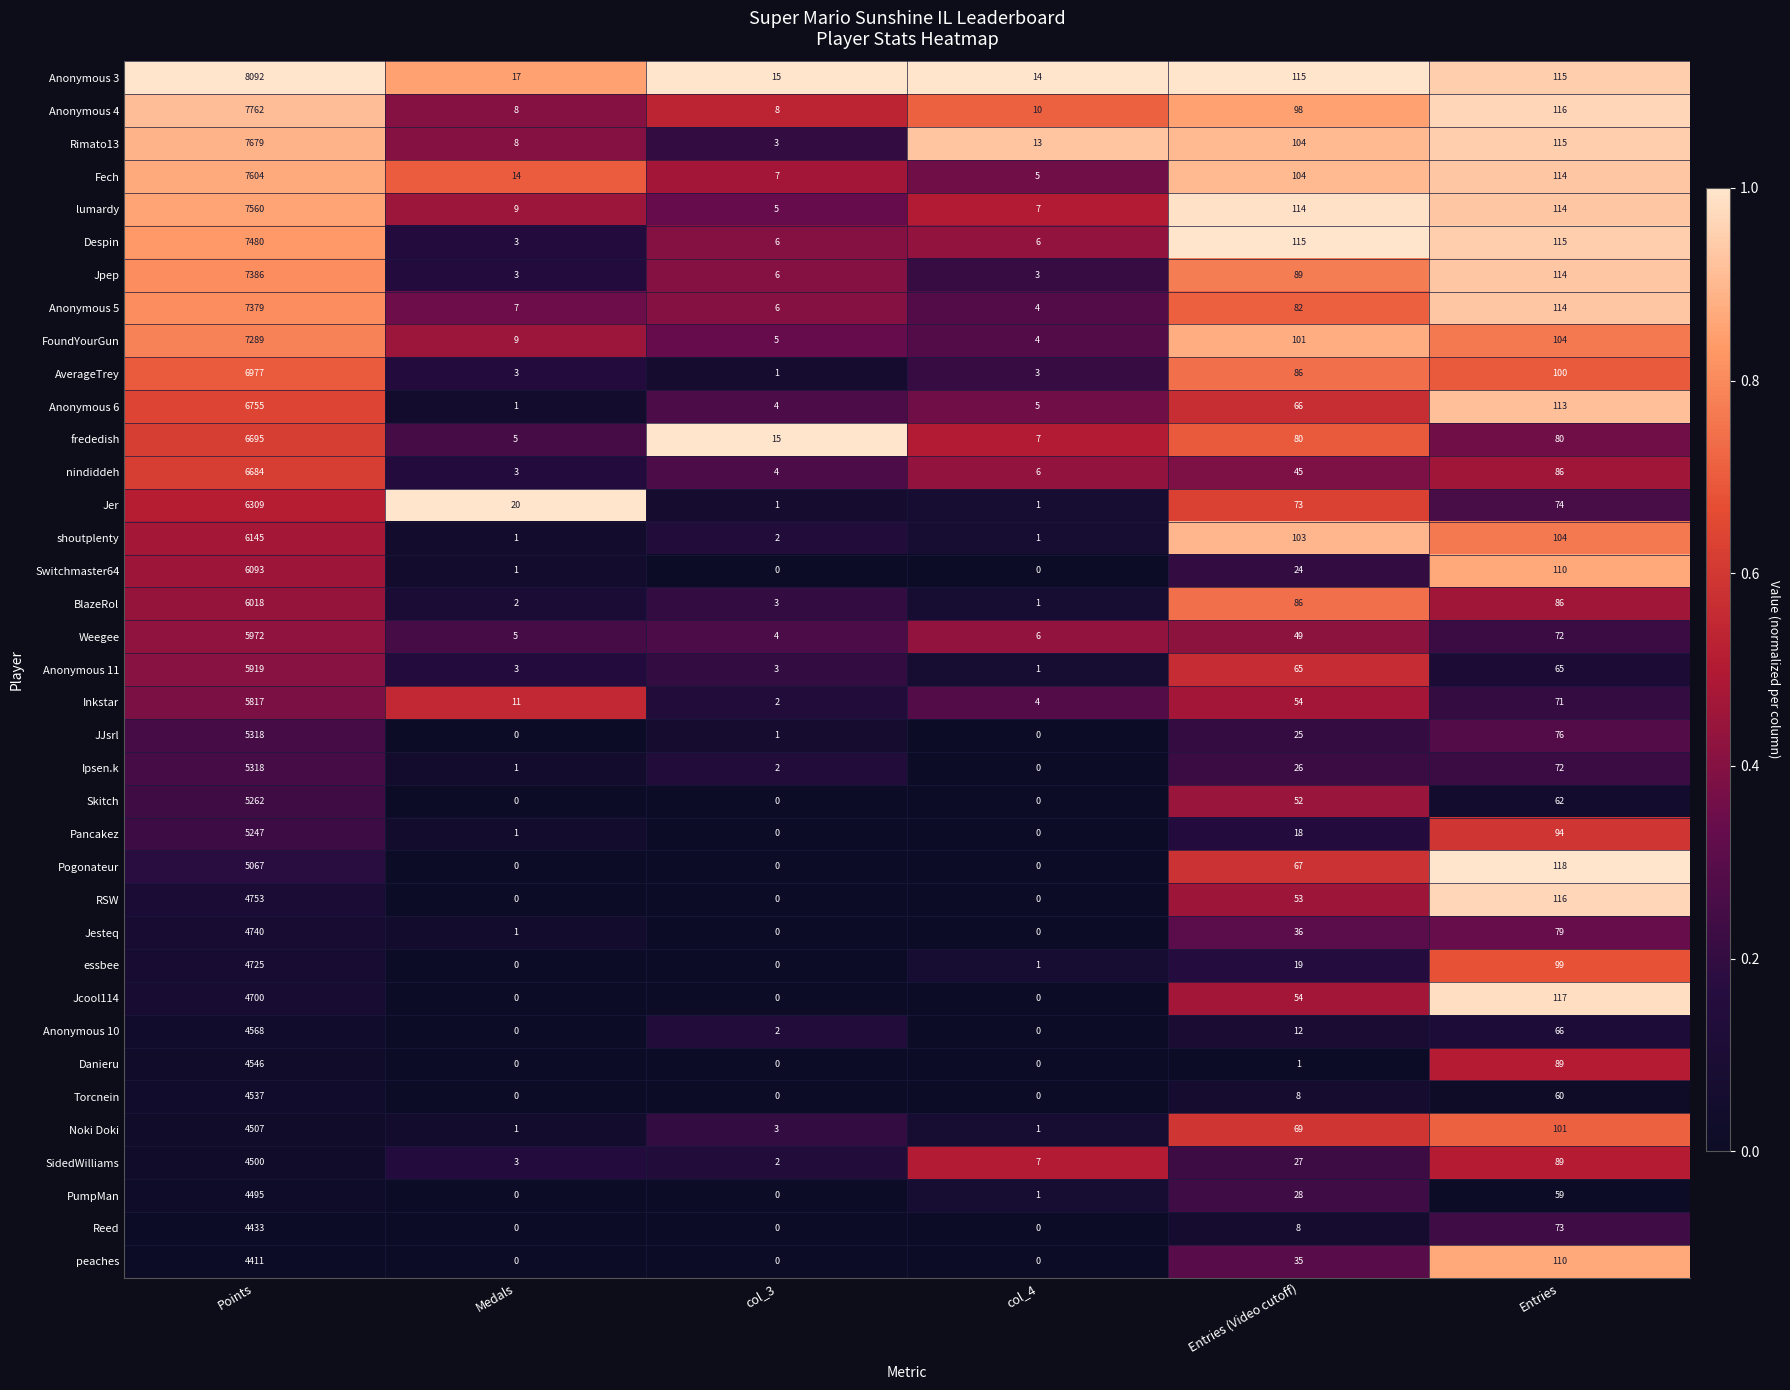

At which category does the chart reach its peak across all series?

Points